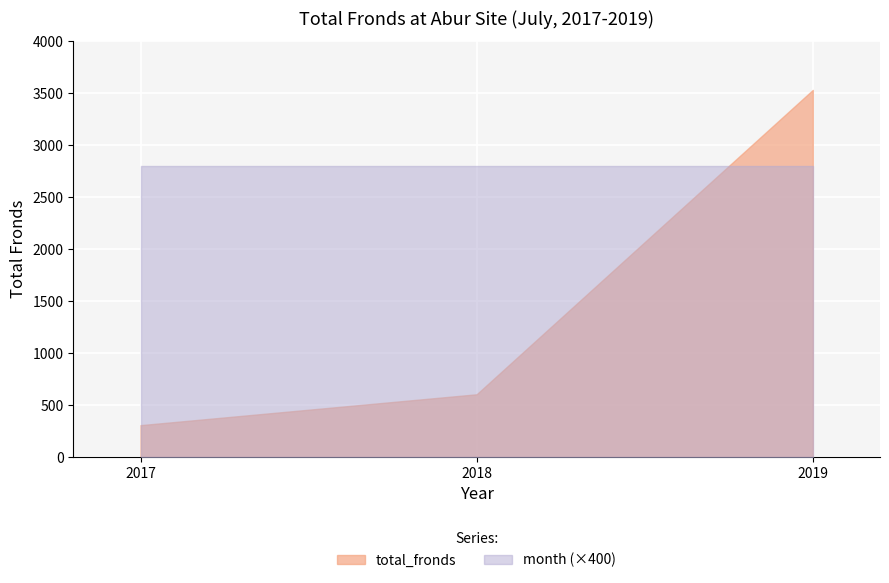

What is the value of the month point at the 1st from the left?

7